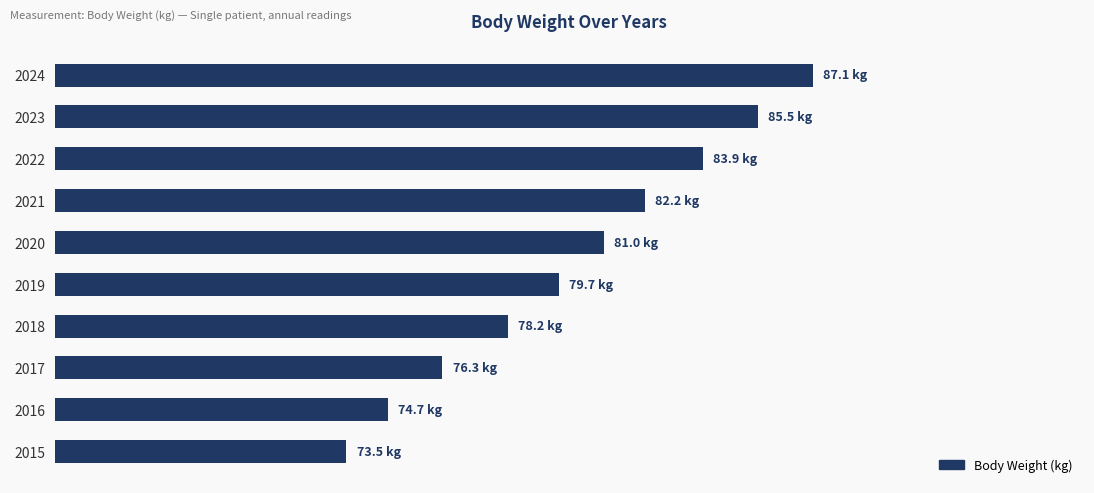

What is the difference between the maximum and minimum values?

13.6